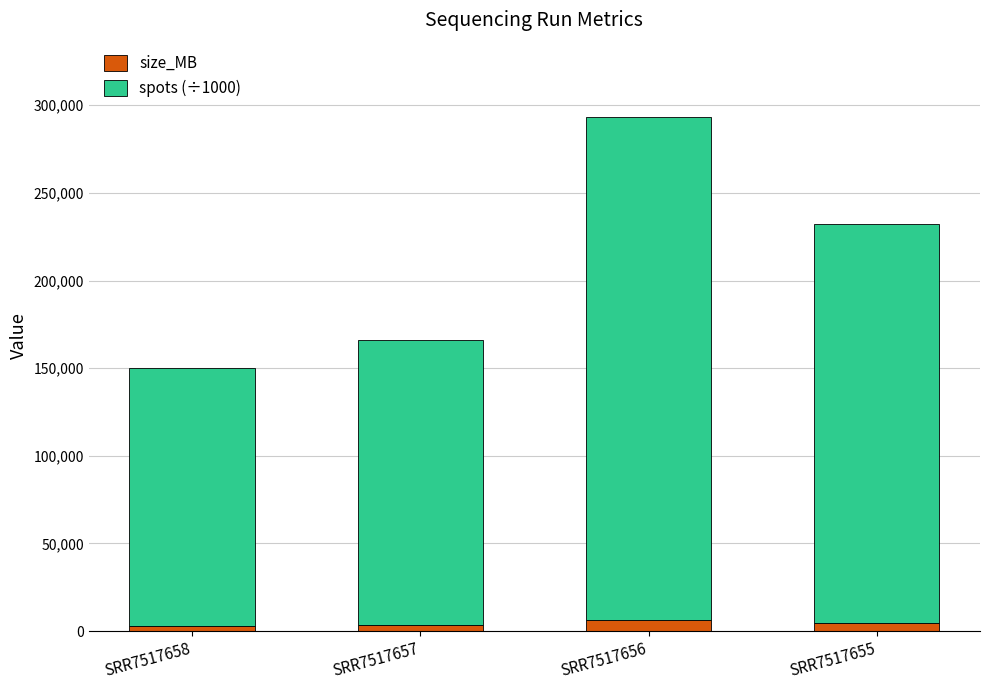

At which category is the sum across all series the highest?

SRR7517656